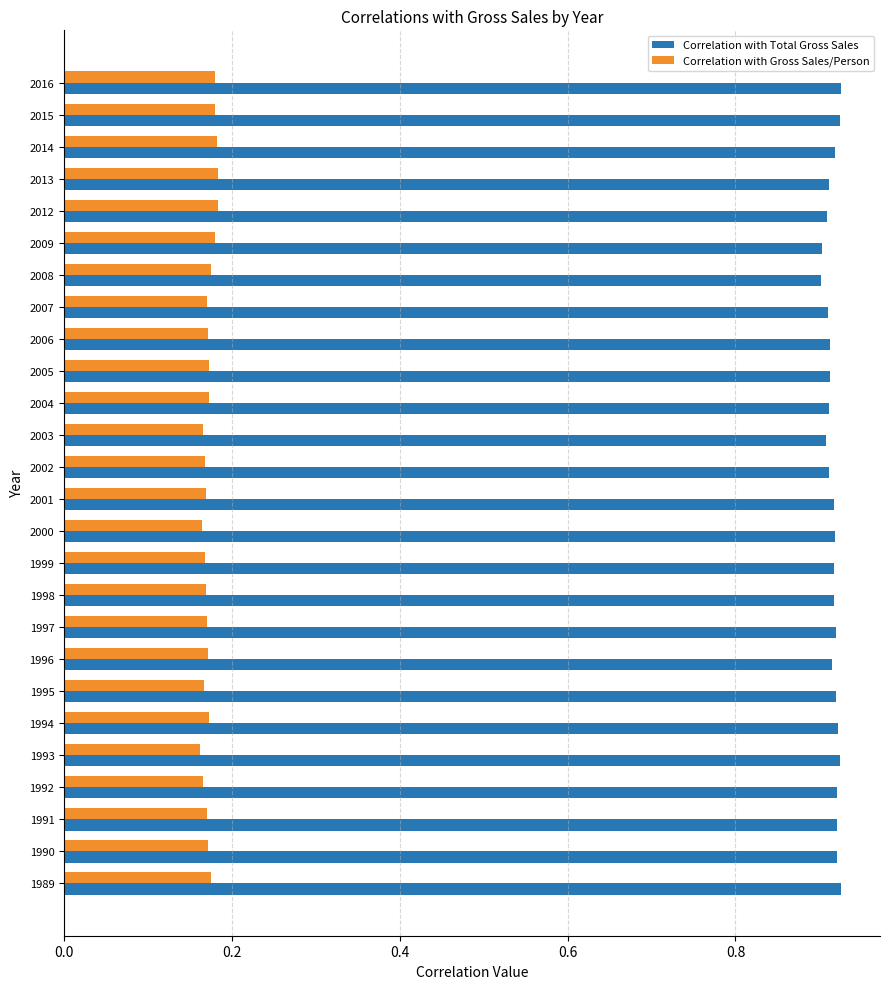

How many data points does each series have?

26